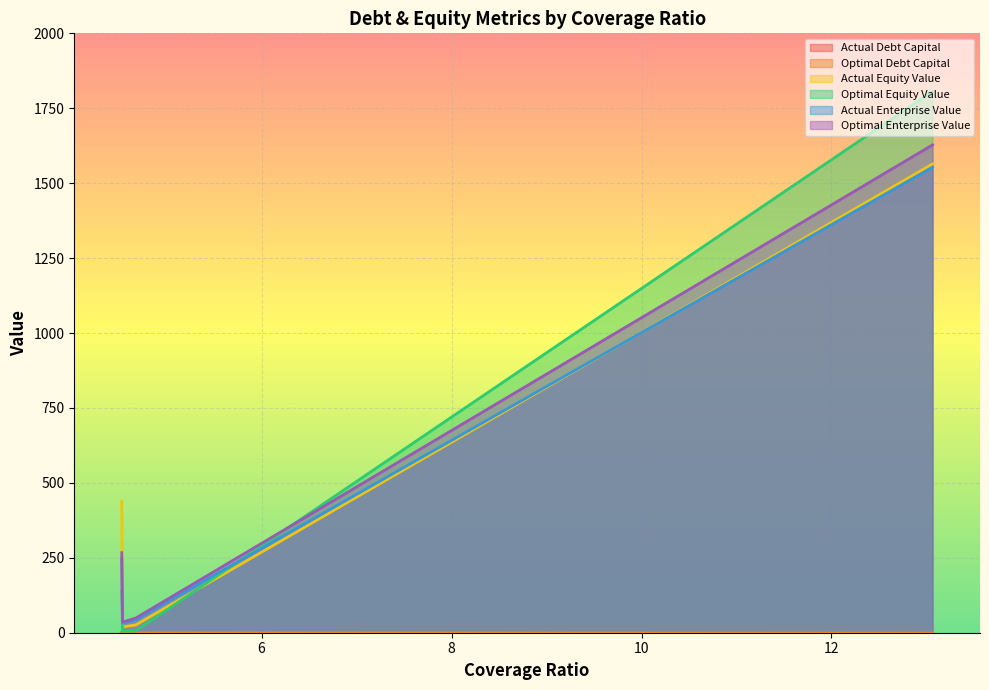

True or false: actual_equity_value and actual_debt_capital cross at least once.

False